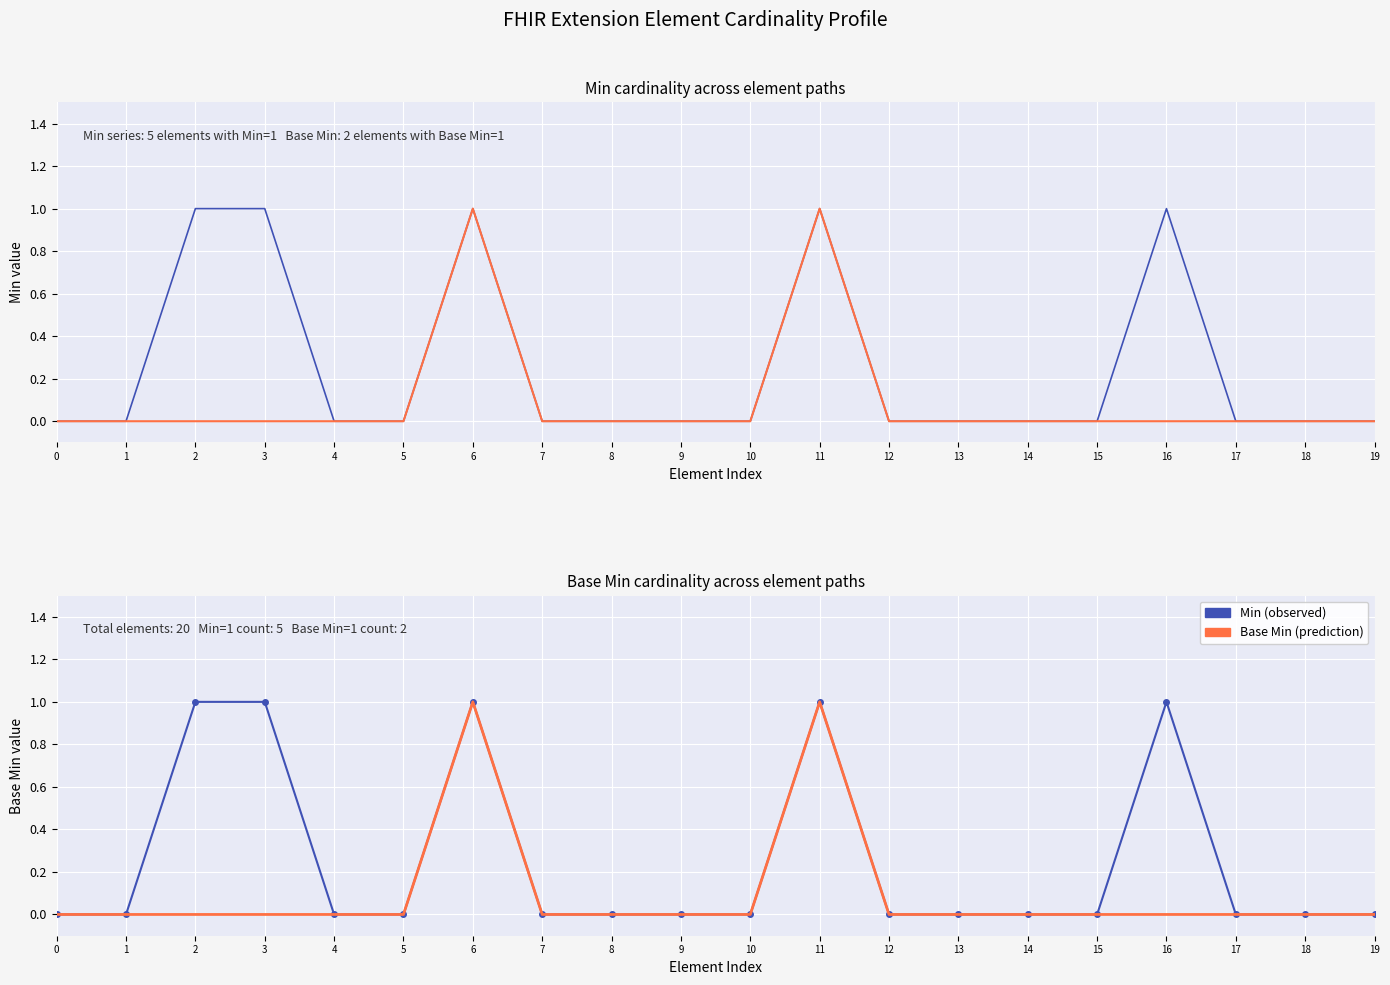

Count the Min values in the range 0 to 1.

20